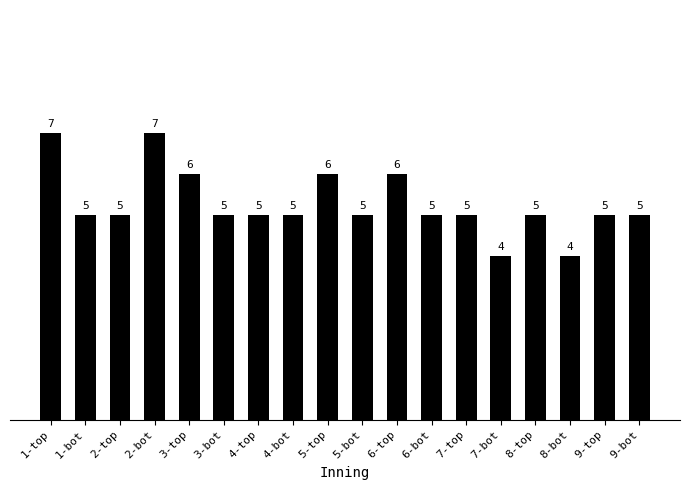

The chart shows a value of 7 at 2-bot. True or false?

True